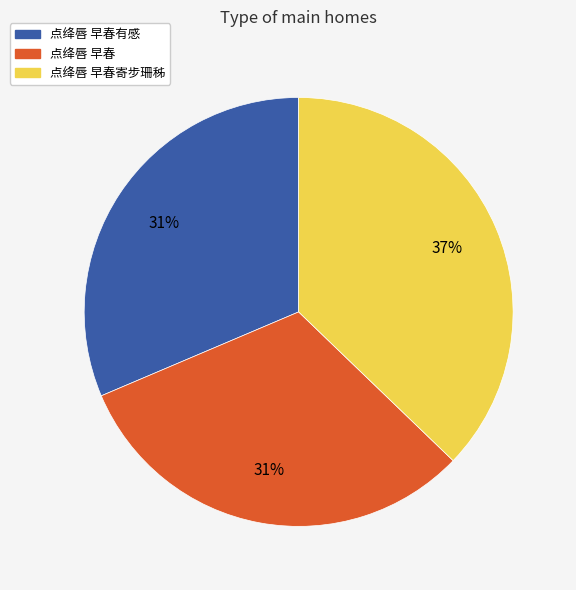

Does any single category account for the majority?

No